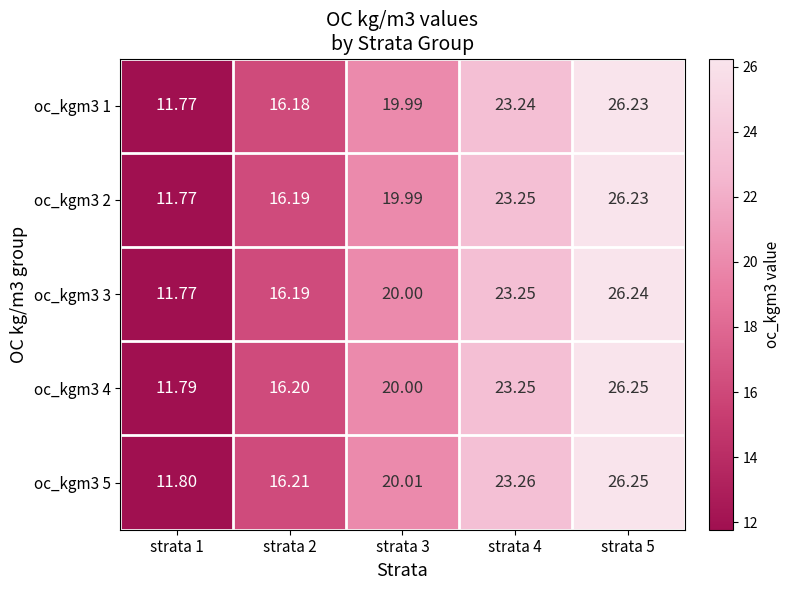

Between strata 4 and strata 3, which is larger?

strata 4